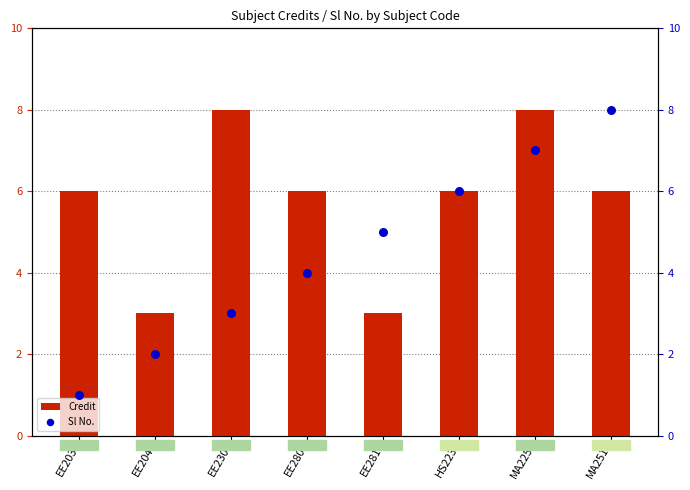

Which series has the largest total across all categories?

Credit